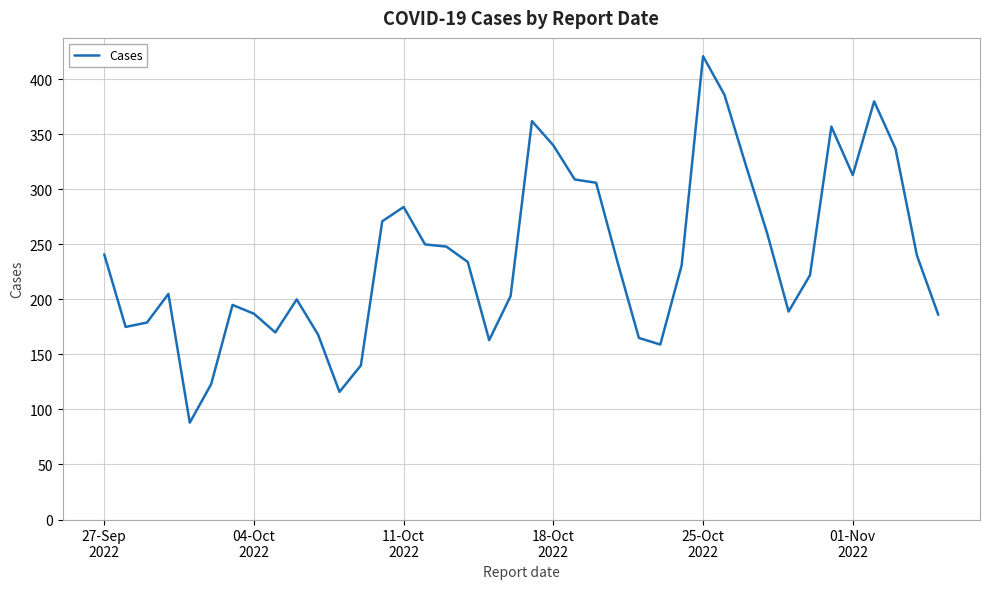

What is the minimum value shown in the chart?

88